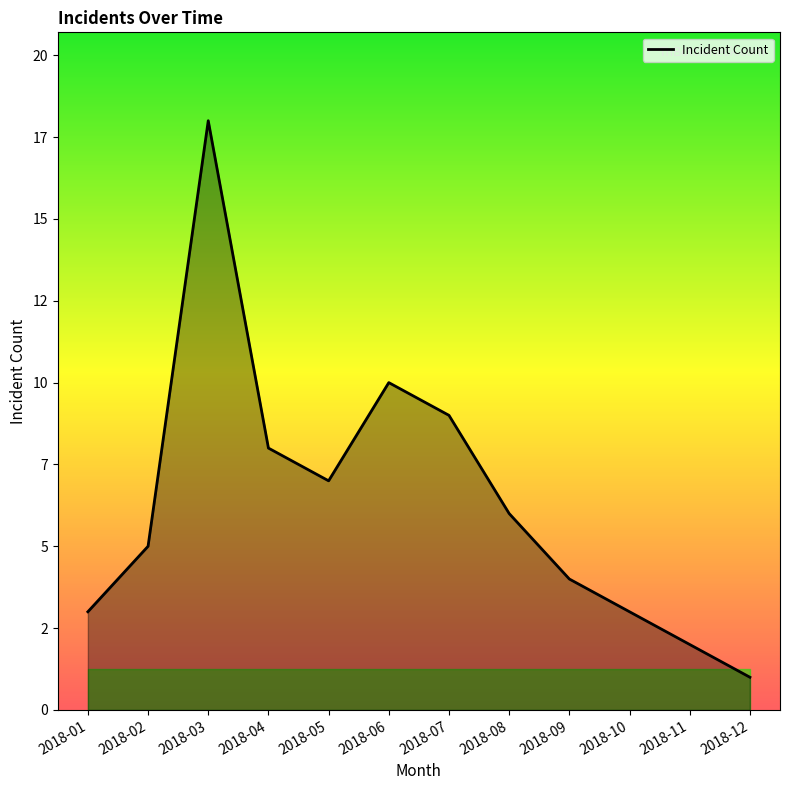

Does the chart display data point markers on the line(s)?

No